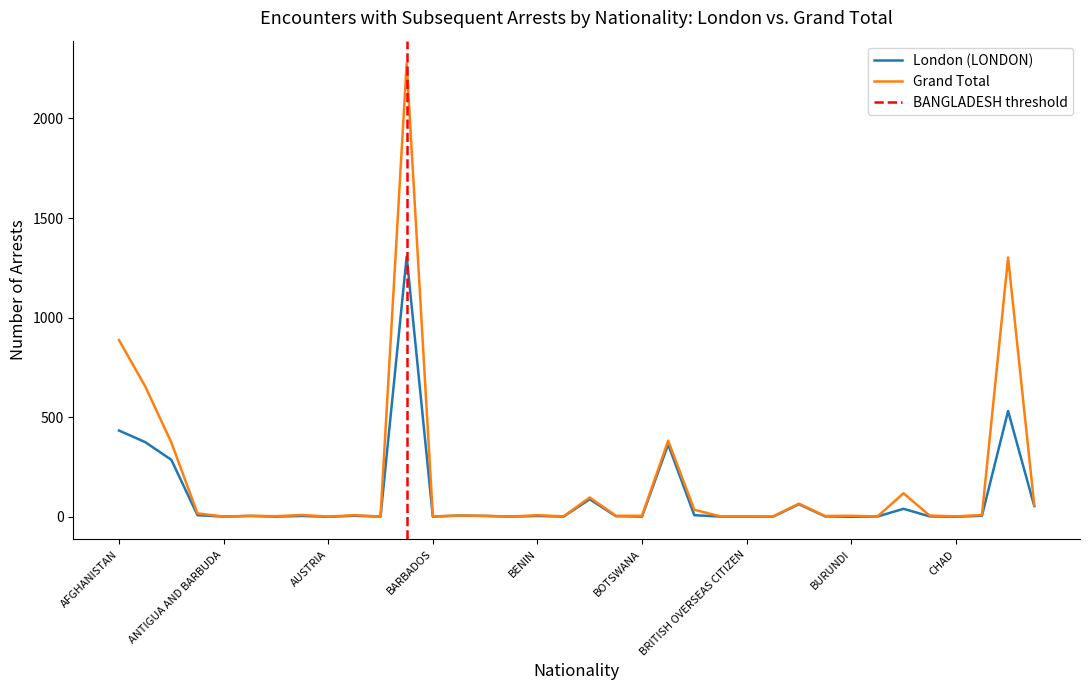

True or false: Grand Total and London (LONDON) cross at least once.

False